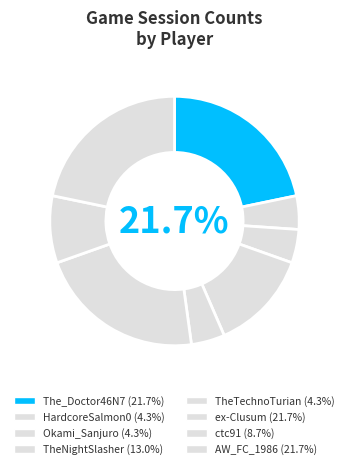

True or false: Okami_Sanjuro accounts for 1% of the total.

False